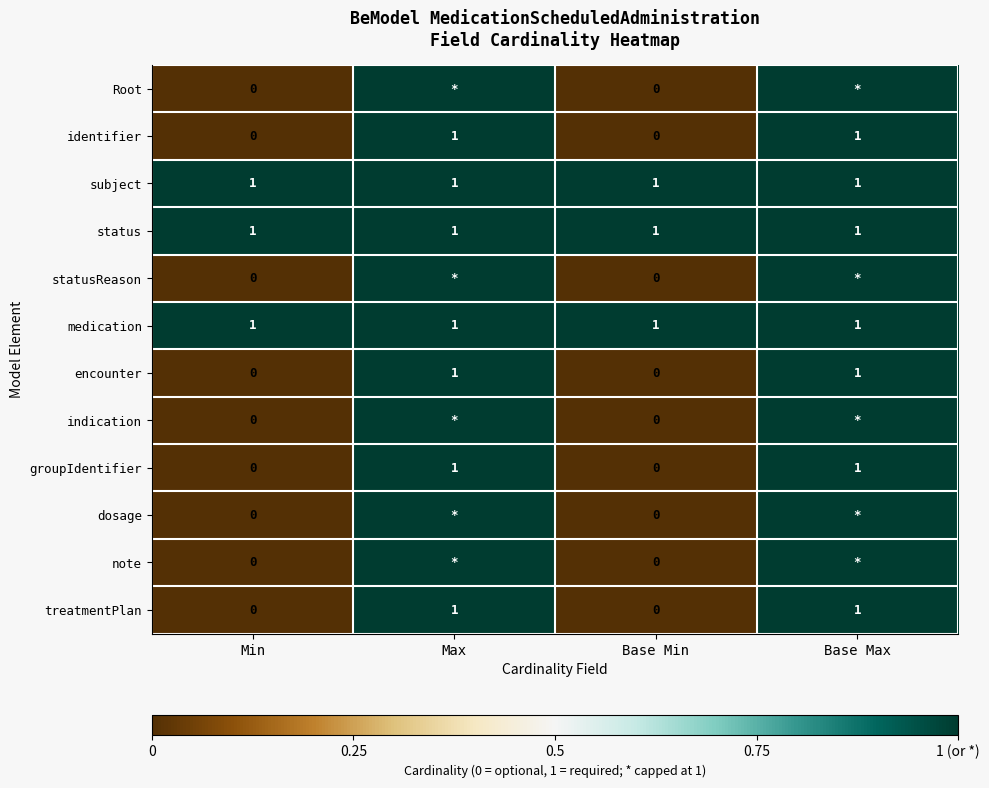

Which label corresponds to the largest value in the chart?

Max